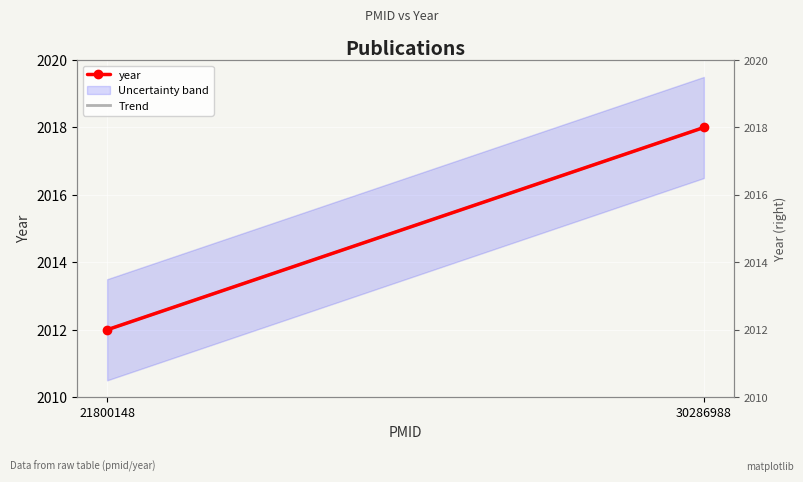

Is it true that year equals 2721 at 21800148?

False